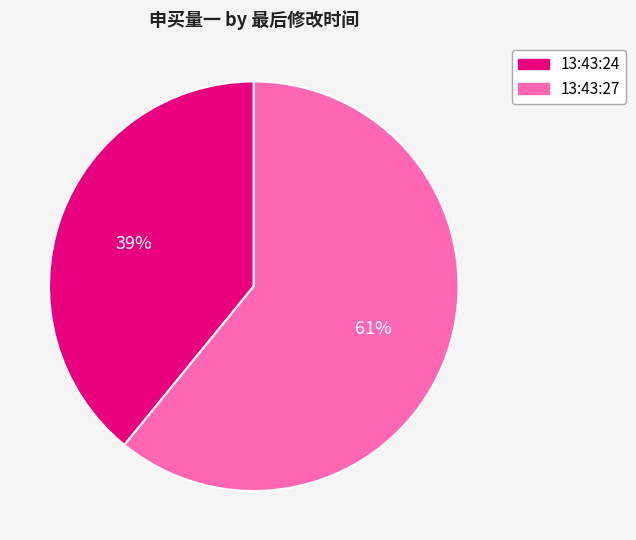

The 13:43:27 slice represents 67% of the pie. True or false?

False